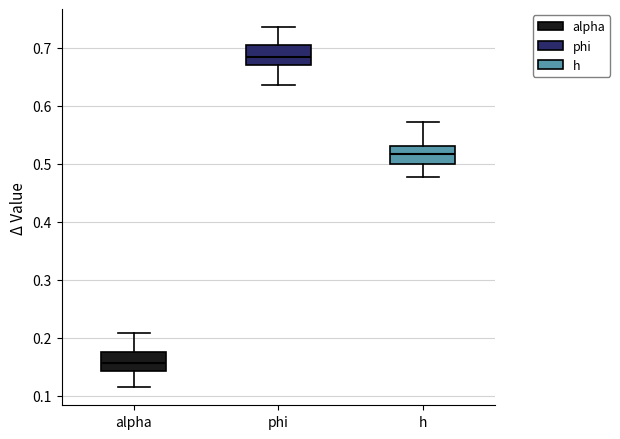

Reading left to right, transcribe this box plot: for each box, give where its median line is, the range the box spans, and where its two whiskers end, as read against the y-axis. The values are not printed on the chart, so give them approximately, as read against the axis.

alpha: median 0.16, box 0.14 to 0.18, whiskers 0.11 to 0.21
phi: median 0.68, box 0.67 to 0.70, whiskers 0.64 to 0.74
h: median 0.52, box 0.50 to 0.53, whiskers 0.48 to 0.57